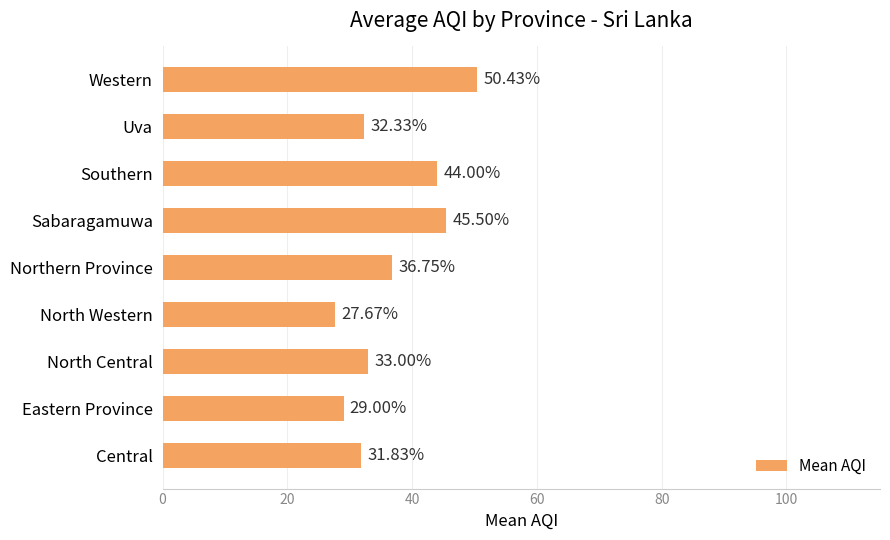

List the labels in order of value, largest first.

Western, Sabaragamuwa, Southern, Northern Province, North Central, Uva, Central, Eastern Province, North Western